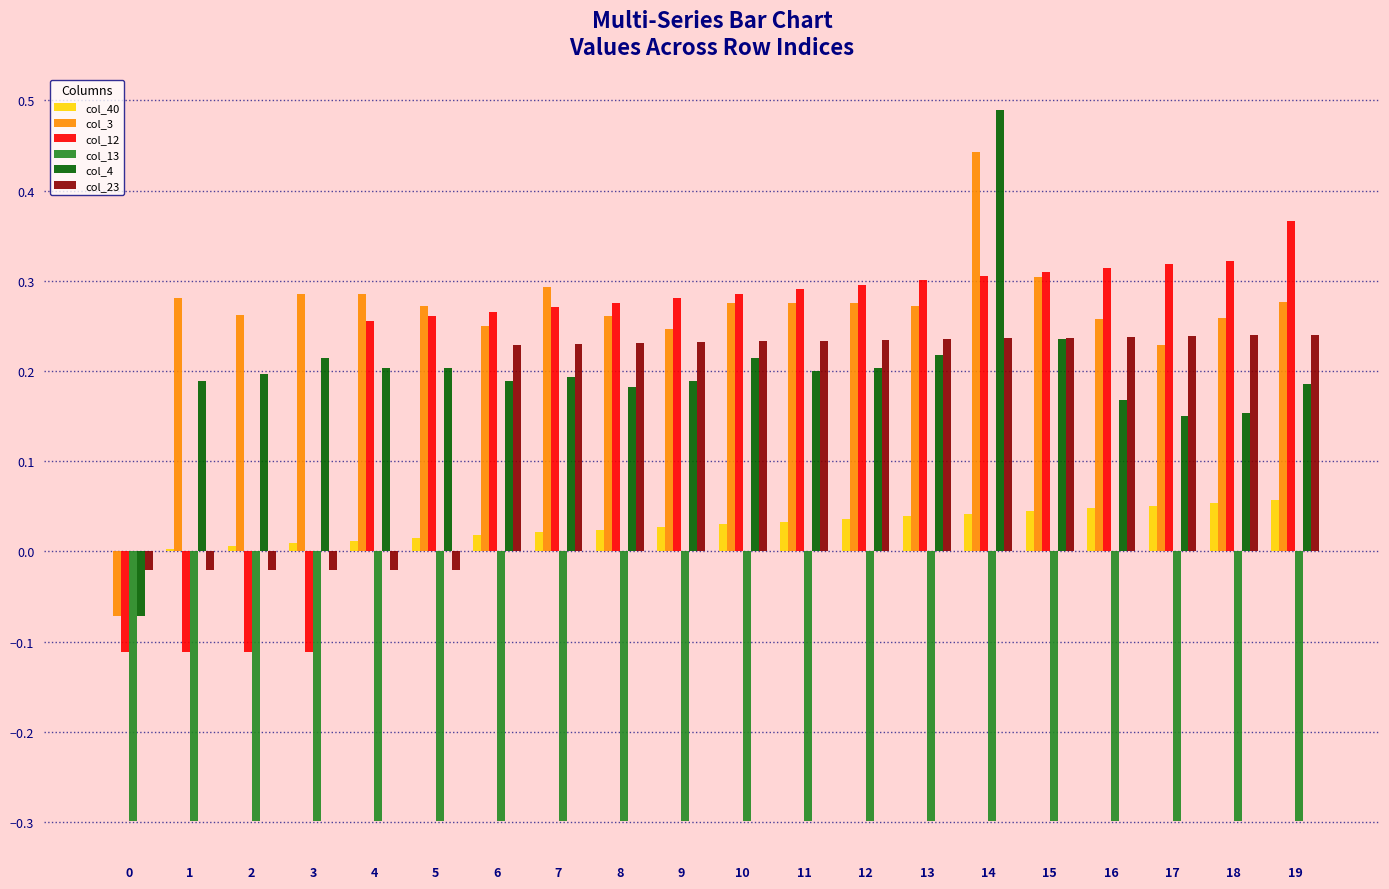

True or false: col_12 has a value of 0.3 at 18.

True